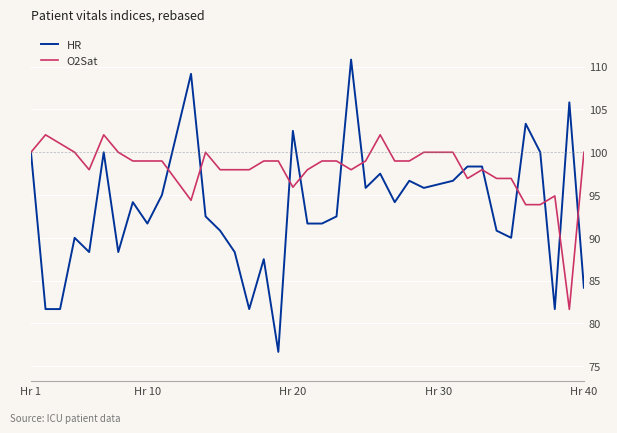

Which series has the widest spread of values?

HR